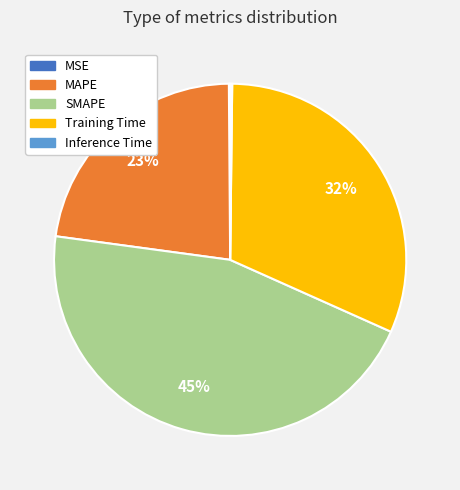

Which slice is the largest?

SMAPE